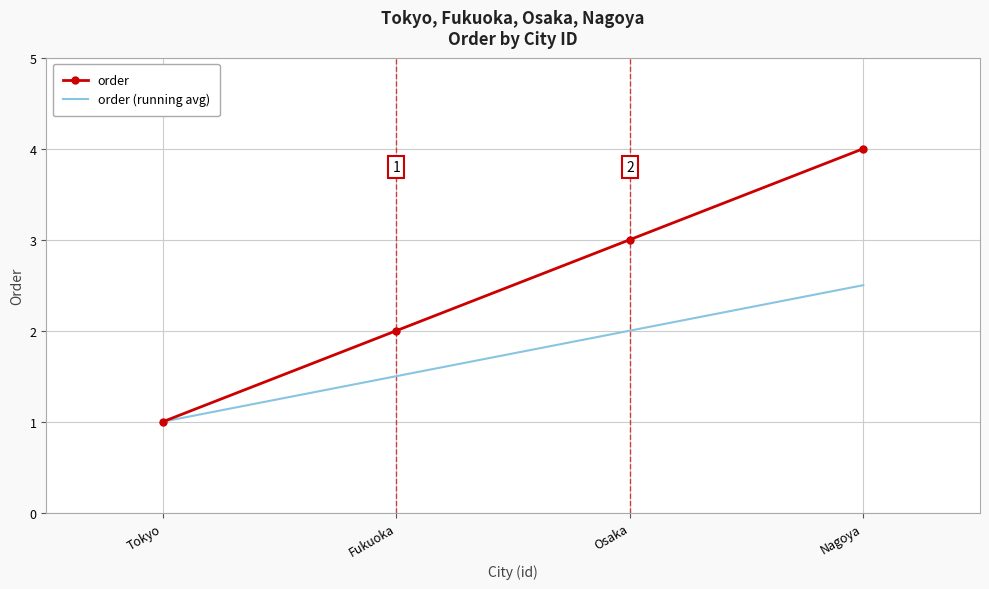

Which series has the largest range (max minus min)?

order